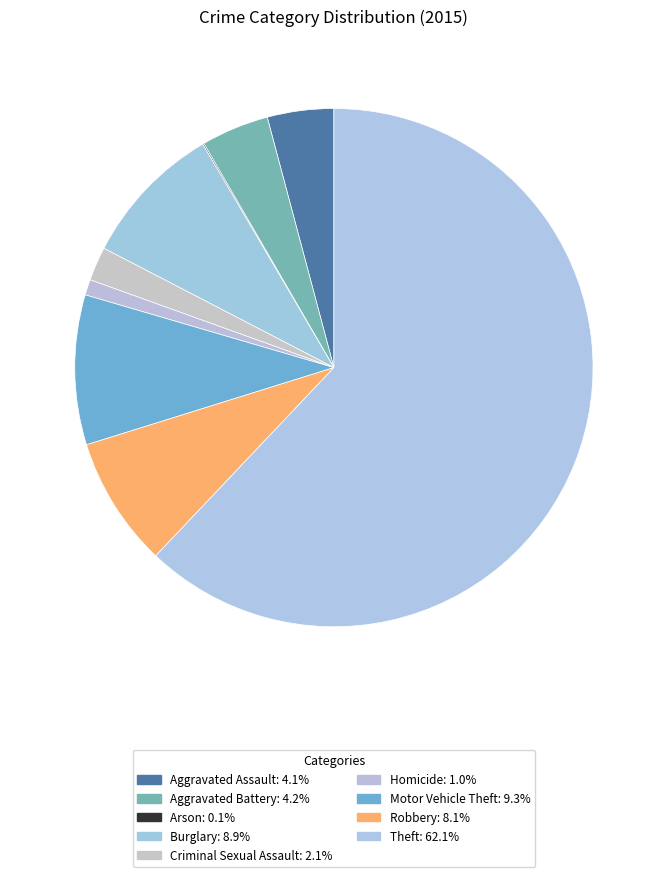

Which category has the biggest portion of the pie?

Theft